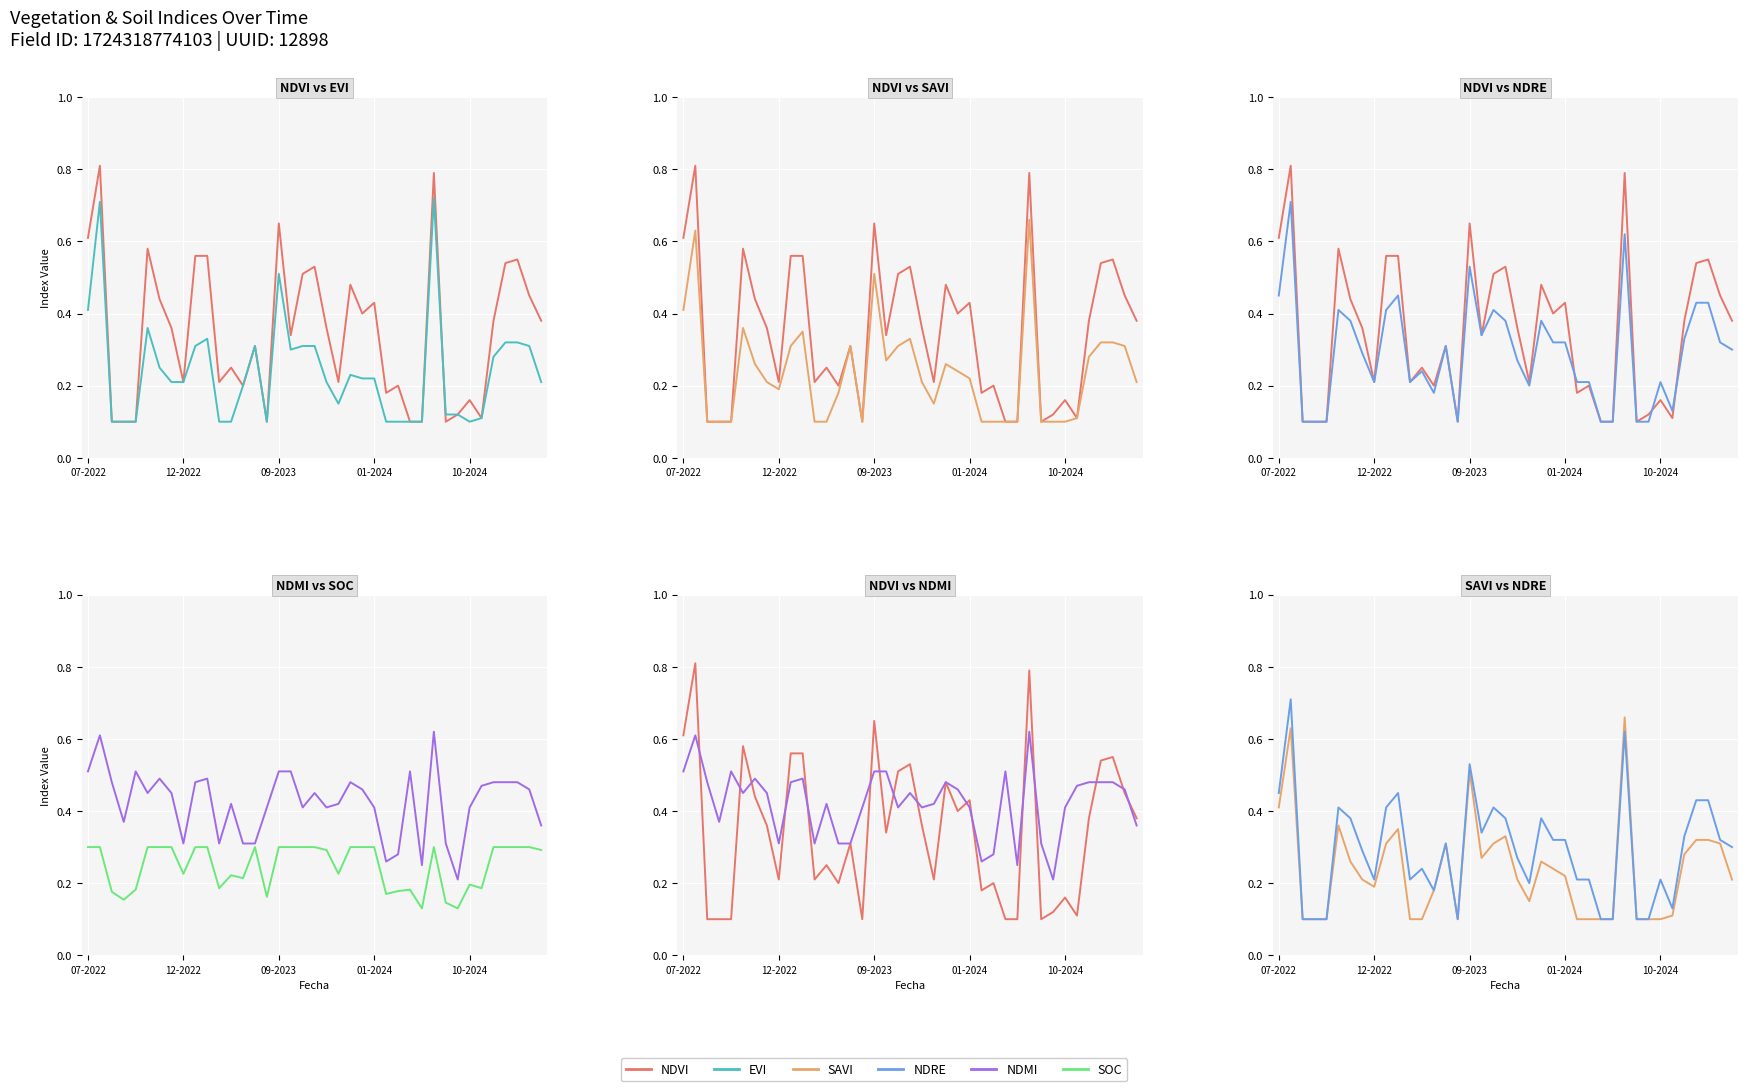

How many interior local peaks does the NDMI series have?

9